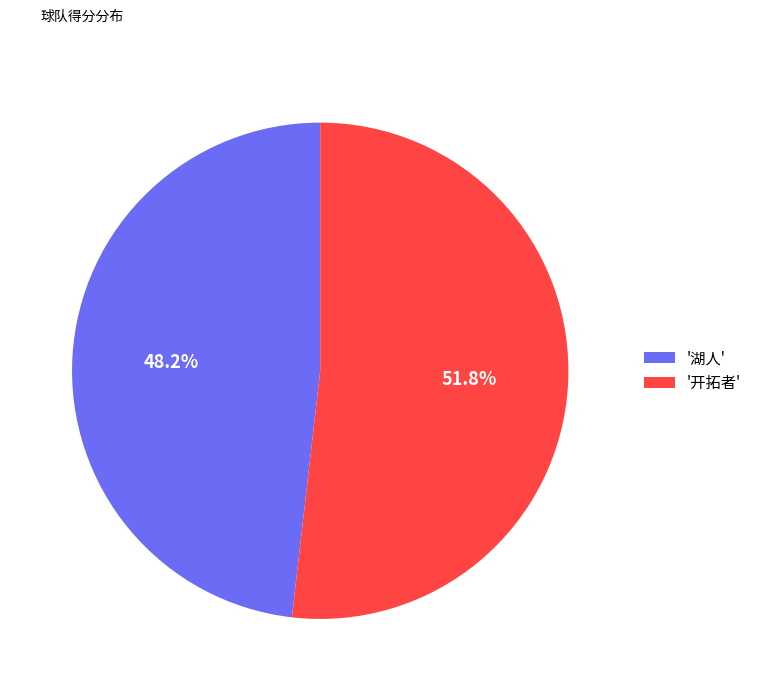

Is there a majority slice in this chart?

Yes